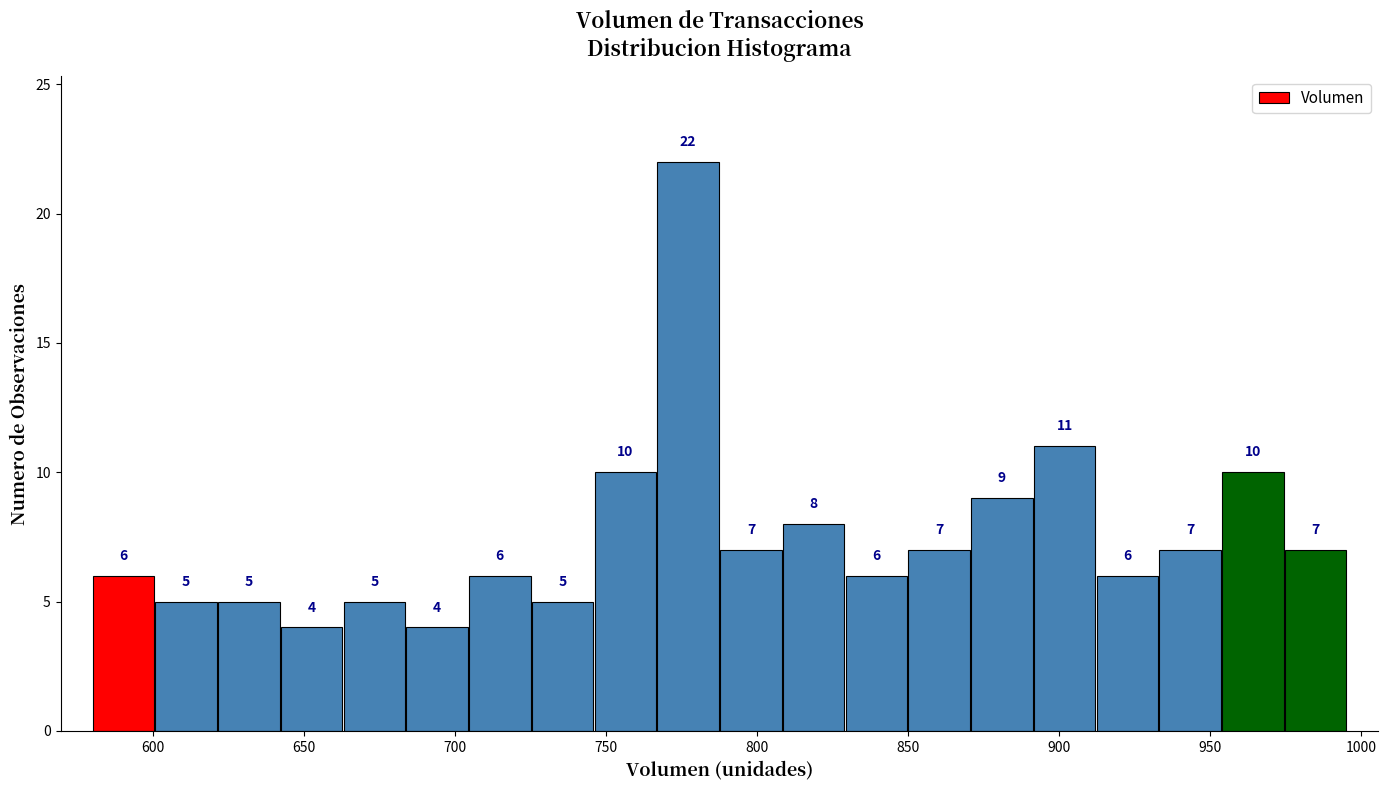

Which range on the x-axis has the tallest bar?

765 to 785